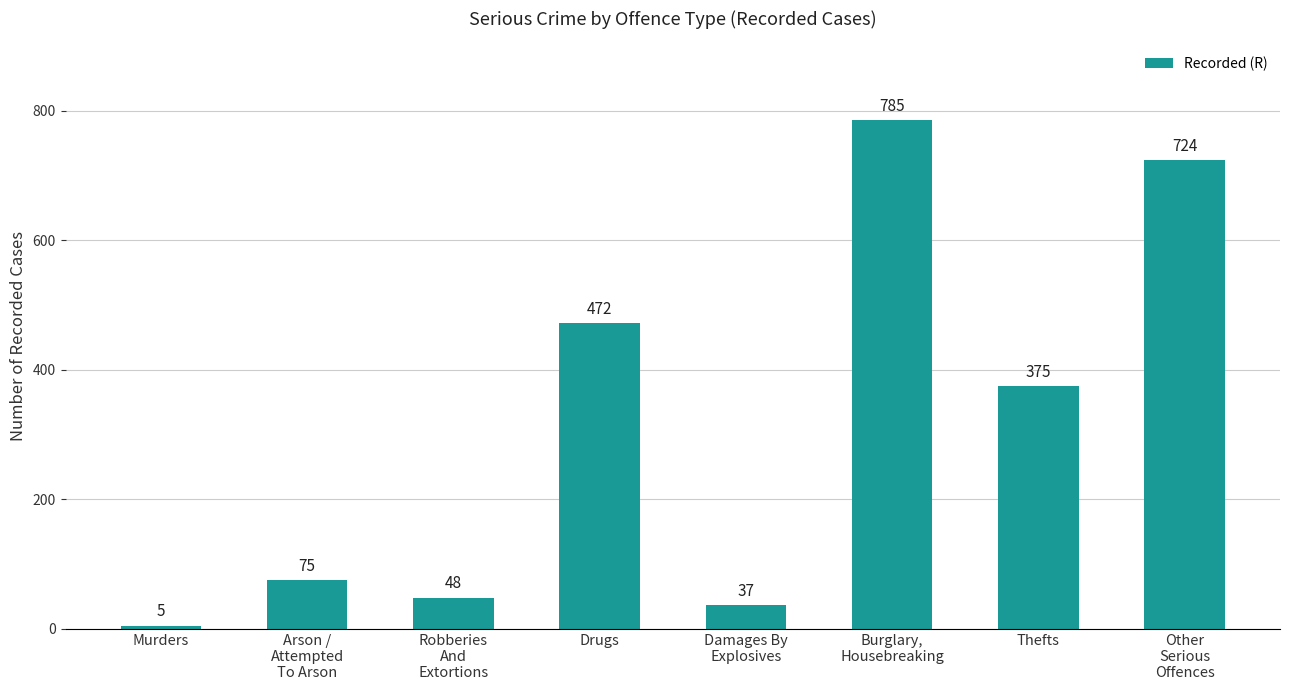

What is the minimum value shown in the chart?

5